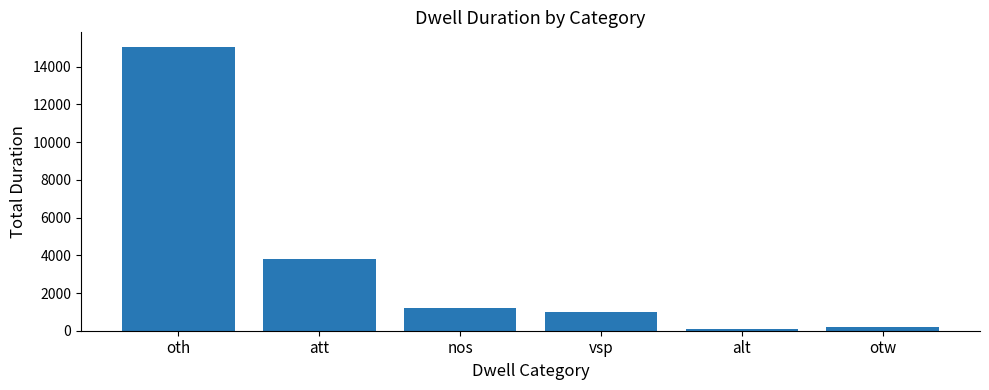

Reading left to right, extract all data points from this chart.

15068	3803	1192	1012	100	191